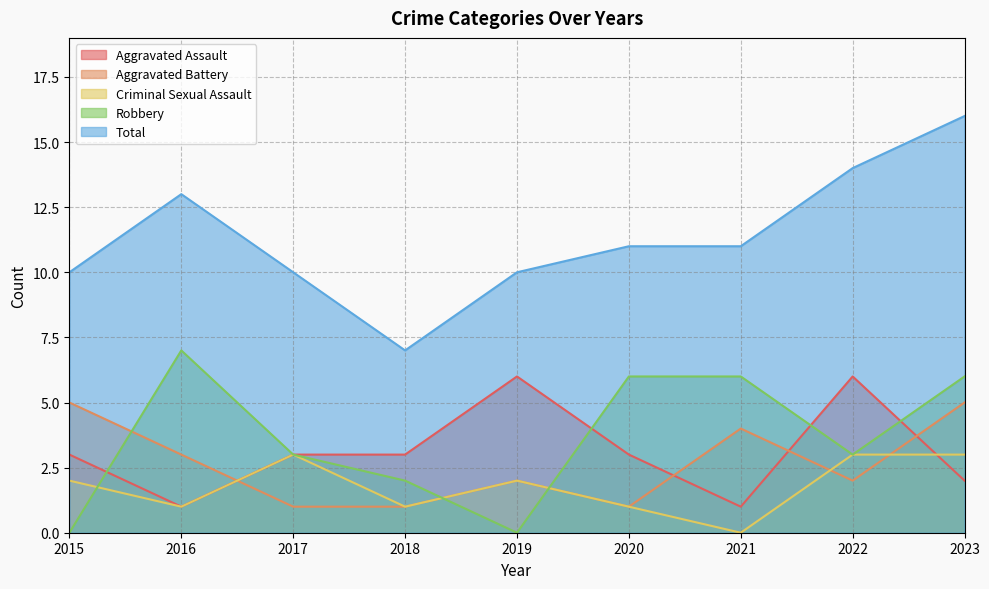

How many lines are shown in the chart?

5